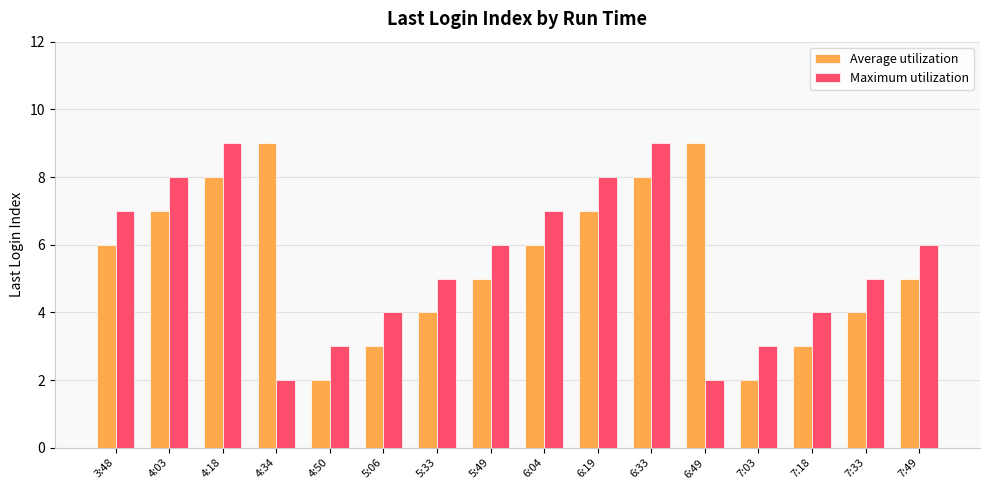

What is the difference between the Average utilization values at 6:04 and 5:06?

3